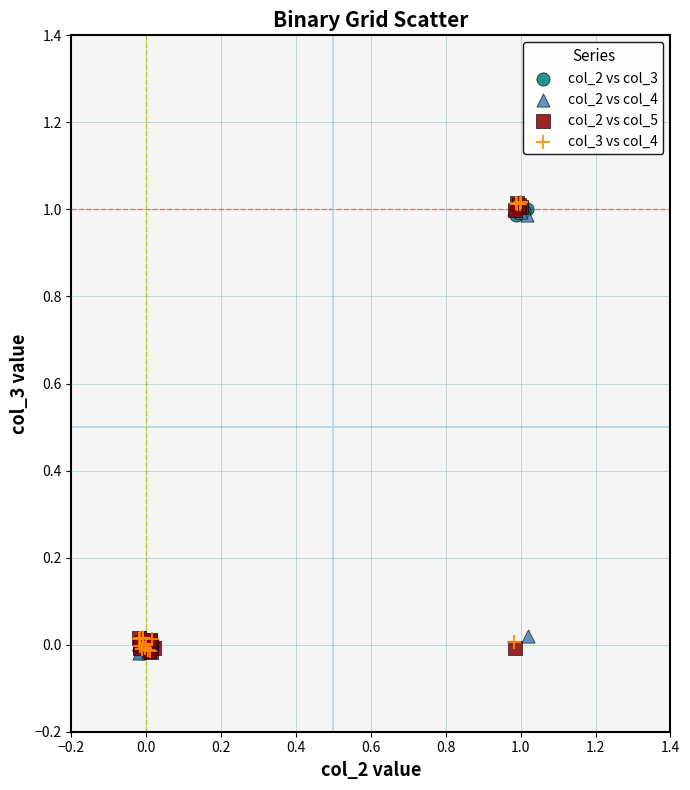

What are all the series names shown in the legend?

col_2 vs col_3, col_2 vs col_4, col_2 vs col_5, col_3 vs col_4